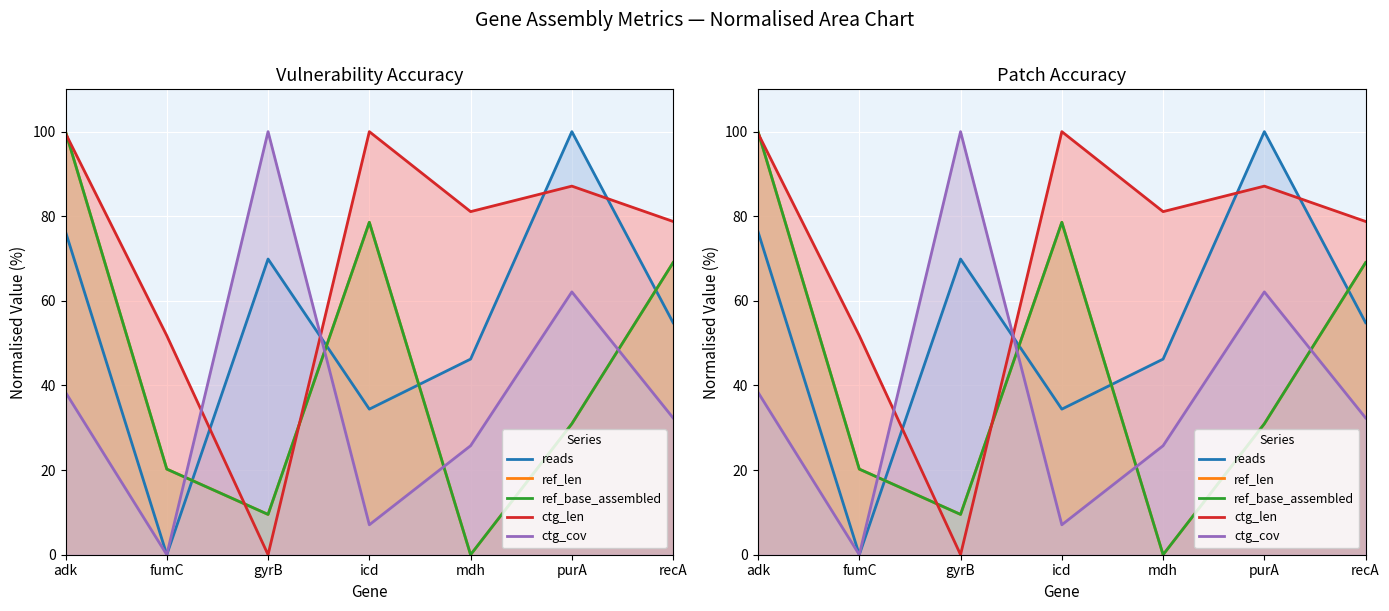

What is the difference between the ref_base_assembled values at mdh and adk?

100.0